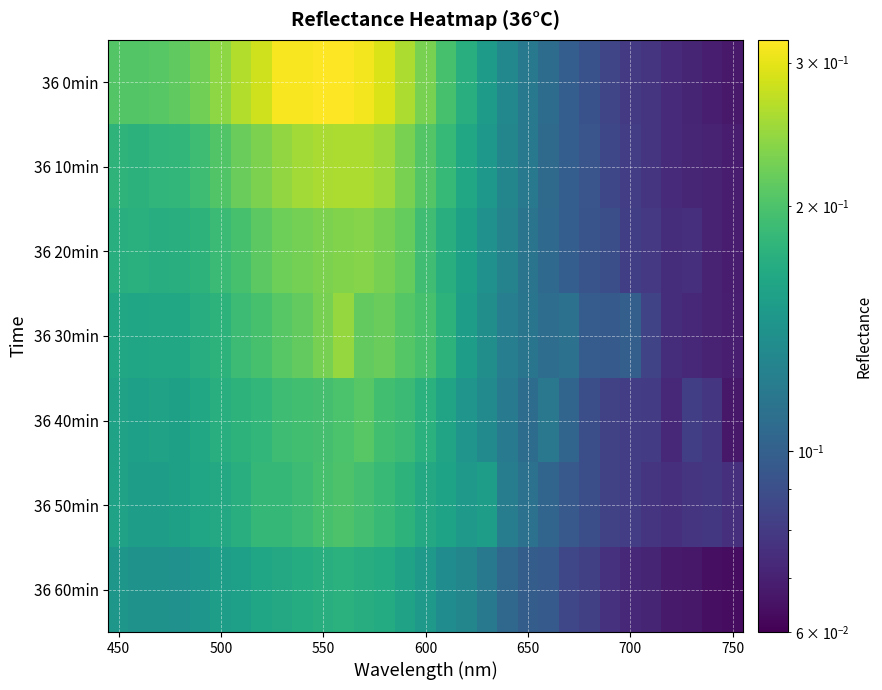

Reading left to right, list all the values displayed in this chart.

36 0min: 0.2	0.2	0.2	0.2	0.2	0.2	0.3	0.3	0.3	0.3	0.3	0.3	0.3	0.3	0.3	0.2	0.2	0.2	0.2	0.1	0.1	0.1	0.1	0.1	0.1	0.1	0.1	0.1	0.1	0.1	0.1
36 10min: 0.2	0.2	0.2	0.2	0.2	0.2	0.2	0.2	0.2	0.3	0.3	0.3	0.3	0.3	0.2	0.2	0.2	0.2	0.1	0.1	0.1	0.1	0.1	0.1	0.1	0.1	0.1	0.1	0.1	0.1	0.1
36 20min: 0.2	0.2	0.2	0.2	0.2	0.2	0.2	0.2	0.2	0.2	0.2	0.2	0.2	0.2	0.2	0.2	0.2	0.2	0.1	0.1	0.1	0.1	0.1	0.1	0.1	0.1	0.1	0.1	0.1	0.1	0.1
36 30min: 0.2	0.2	0.2	0.2	0.2	0.2	0.2	0.2	0.2	0.2	0.2	0.2	0.2	0.2	0.2	0.2	0.2	0.2	0.1	0.1	0.1	0.1	0.1	0.1	0.1	0.1	0.1	0.1	0.1	0.1	0.1
36 40min: 0.2	0.2	0.2	0.2	0.2	0.2	0.2	0.2	0.2	0.2	0.2	0.2	0.2	0.2	0.2	0.2	0.2	0.1	0.1	0.1	0.1	0.1	0.1	0.1	0.1	0.1	0.1	0.1	0.1	0.1	0.1
36 50min: 0.2	0.2	0.2	0.2	0.2	0.2	0.2	0.2	0.2	0.2	0.2	0.2	0.2	0.2	0.2	0.2	0.2	0.1	0.2	0.1	0.1	0.1	0.1	0.1	0.1	0.1	0.1	0.1	0.1	0.1	0.1
36 60min: 0.1	0.1	0.1	0.1	0.1	0.2	0.2	0.2	0.2	0.2	0.2	0.2	0.2	0.2	0.2	0.1	0.1	0.1	0.1	0.1	0.1	0.1	0.1	0.1	0.1	0.1	0.1	0.1	0.1	0.1	0.1